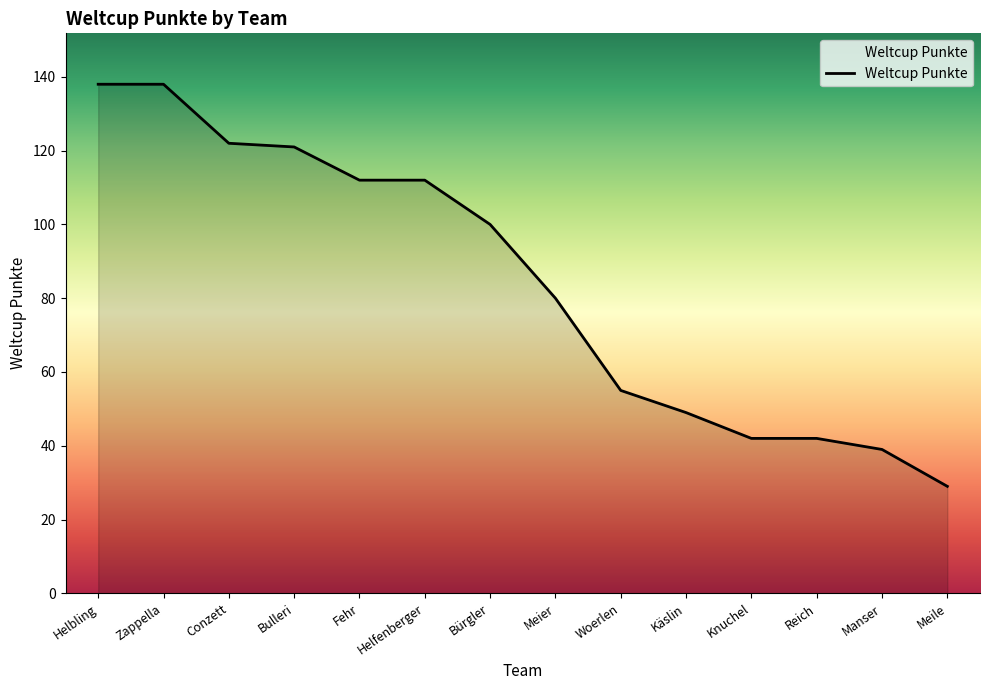

What is the difference between the maximum and minimum values?

109